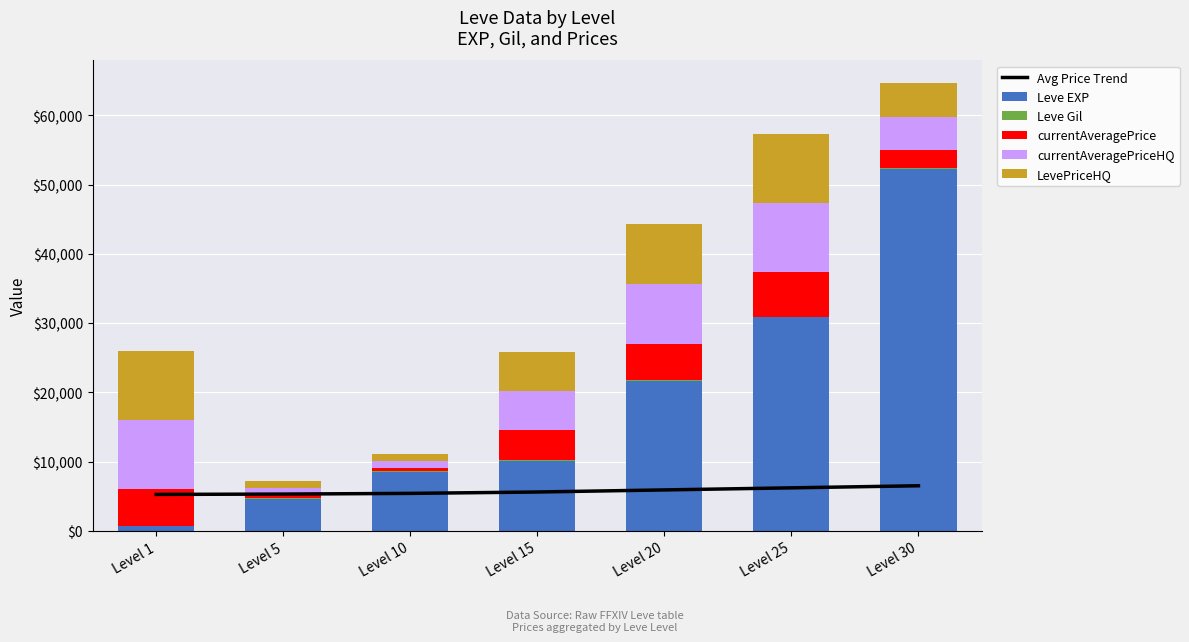

What is the greatest value displayed?

52220